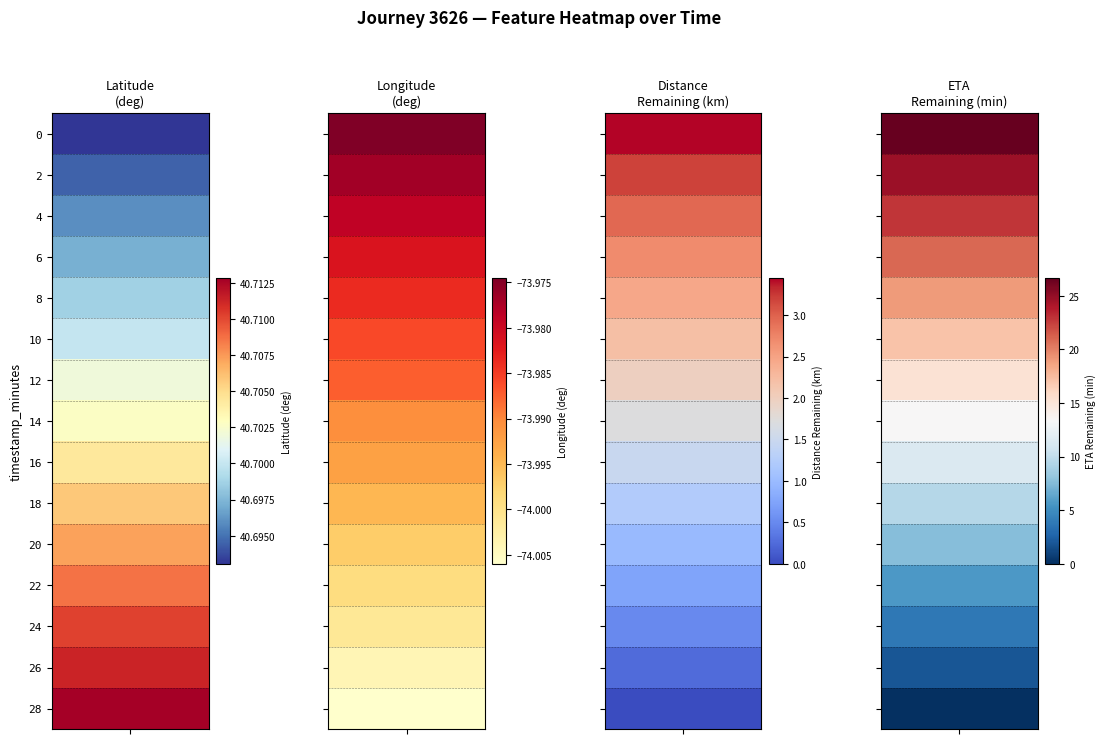

Which series has the largest total across all categories?

latitude